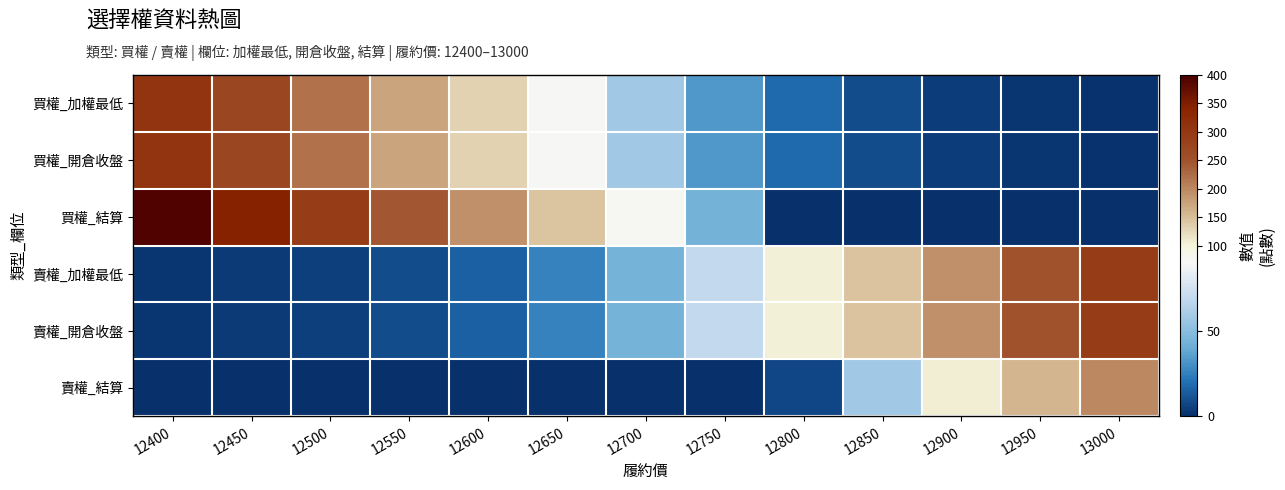

How many series are shown in this chart?

6